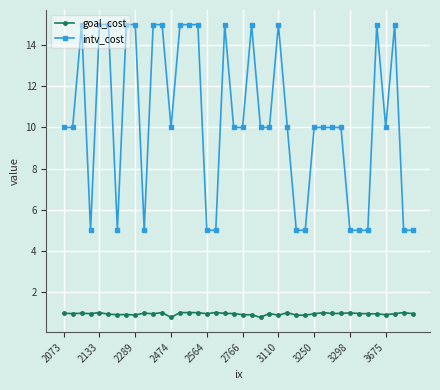

What is the value of the intv_cost point at the 14th from the left?

15.0